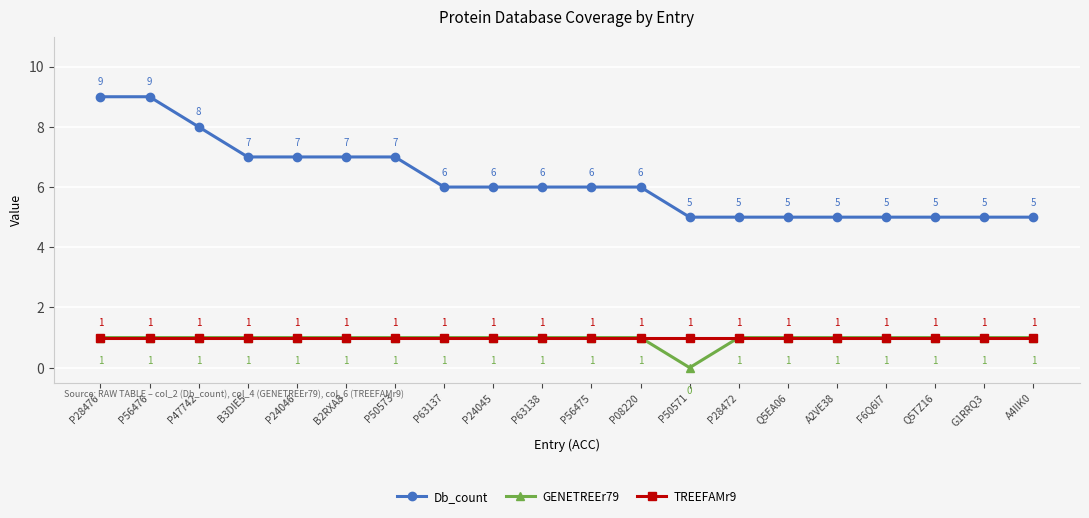

How many lines are shown in the chart?

3